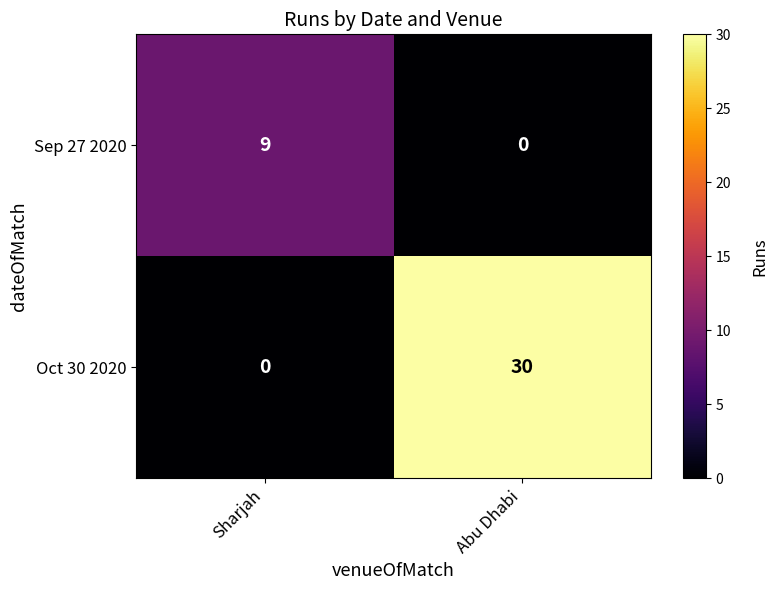

What is the maximum value shown in the chart?

30